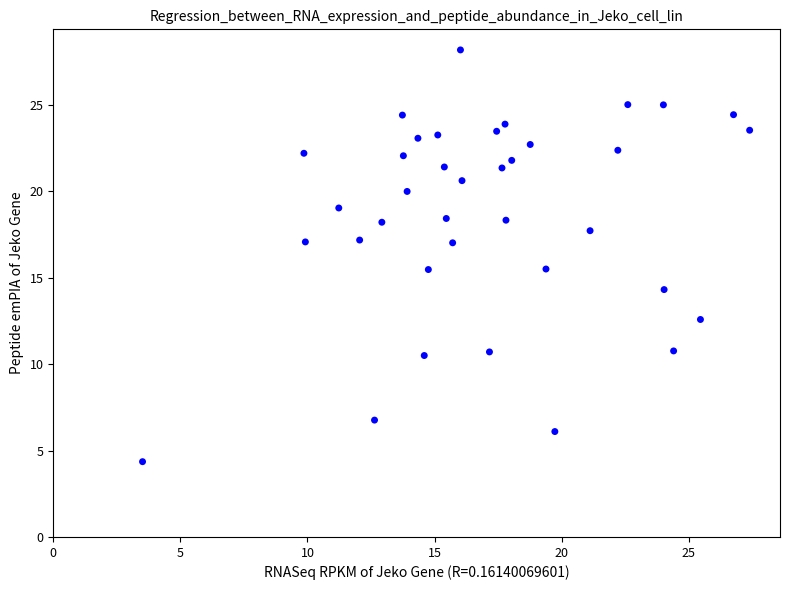

What is the range of Y values (max minus min)?

23.8